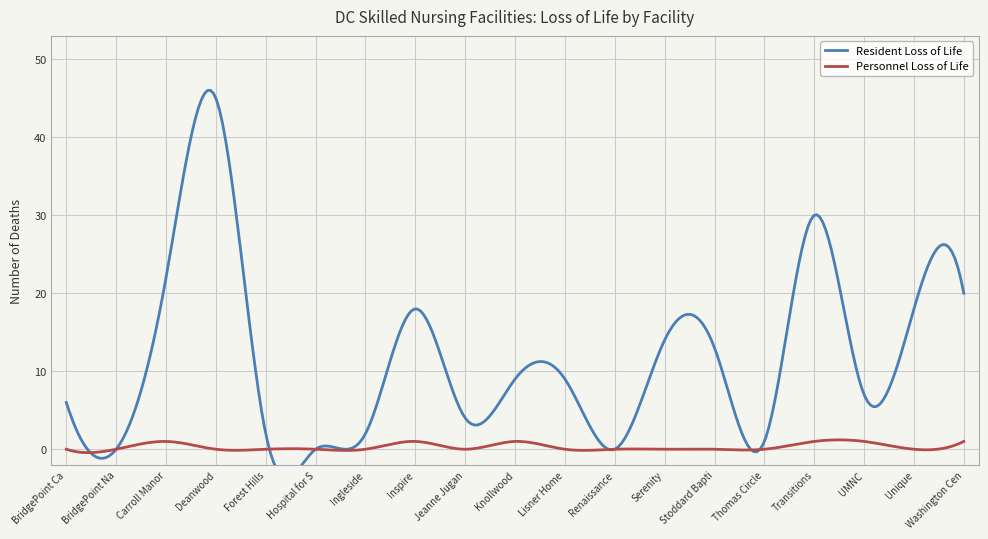

Reading left to right, transcribe all the data shown in this chart.

Resident Loss of Life: BridgePoint Capitol Hill=6	BridgePoint National Harbor=0	Carroll Manor=22	Deanwood=45	Forest Hills=2	Hospital for Sick Children=0	Ingleside=2	Inspire=18	Jeanne Jugan=4	Knollwood=9	Lisner Home=9	Renaissance=0	Serenity=14	Stoddard Baptist=13	Thomas Circle=1	Transitions=30	UMNC=7	Unique=18	Washington Center for Aging=20
Personnel Loss of Life: BridgePoint Capitol Hill=0	BridgePoint National Harbor=0	Carroll Manor=1	Deanwood=0	Forest Hills=0	Hospital for Sick Children=0	Ingleside=0	Inspire=1	Jeanne Jugan=0	Knollwood=1	Lisner Home=0	Renaissance=0	Serenity=0	Stoddard Baptist=0	Thomas Circle=0	Transitions=1	UMNC=1	Unique=0	Washington Center for Aging=1